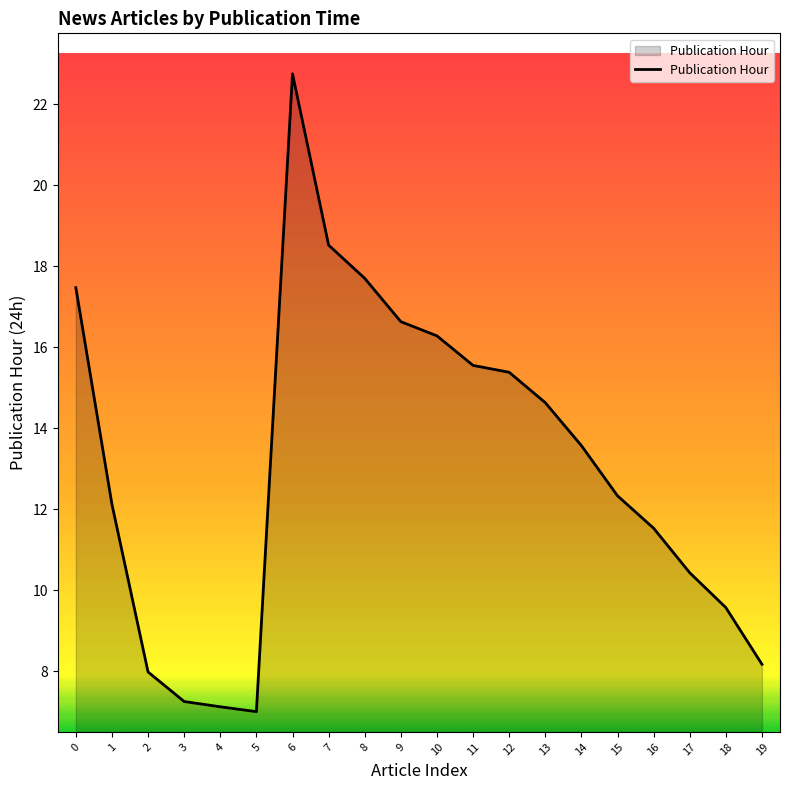

What is the difference between the values at 19 and 17?

2.3